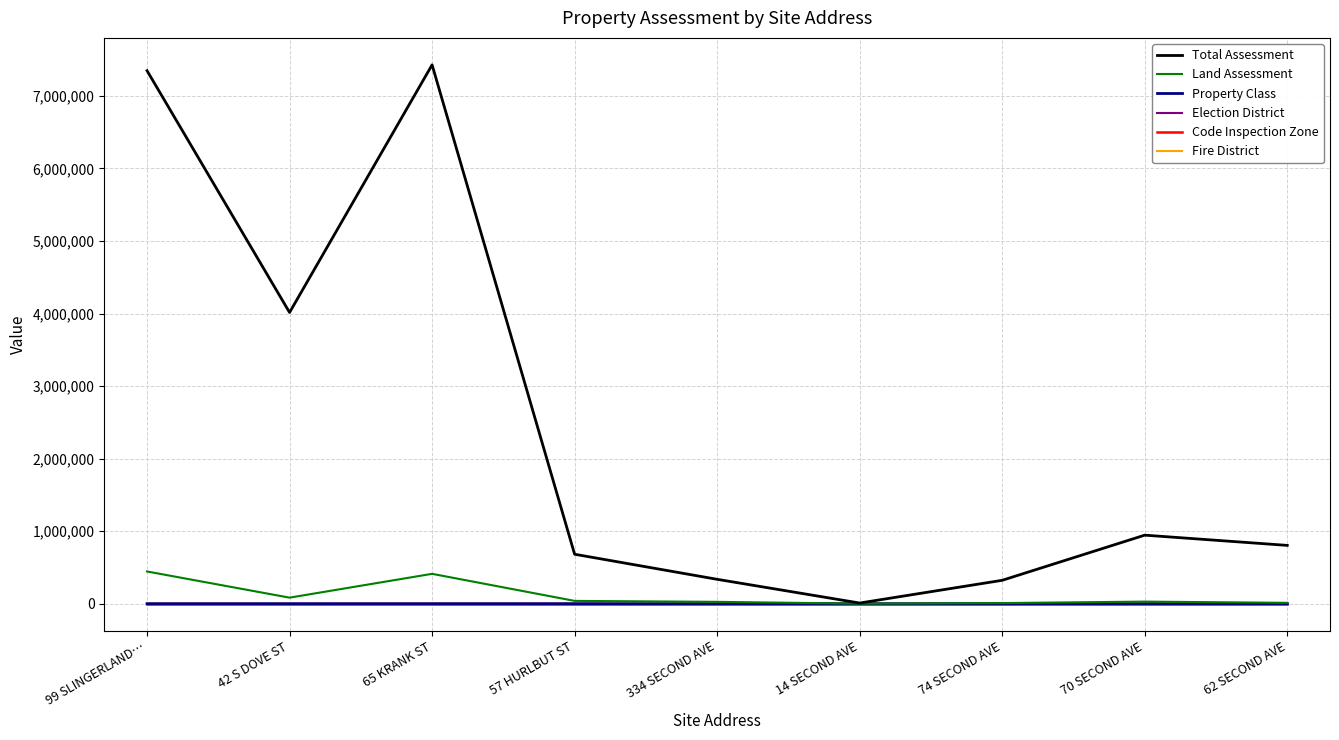

True or false: Election District has a value of 4 at 334 SECOND AVE.

True